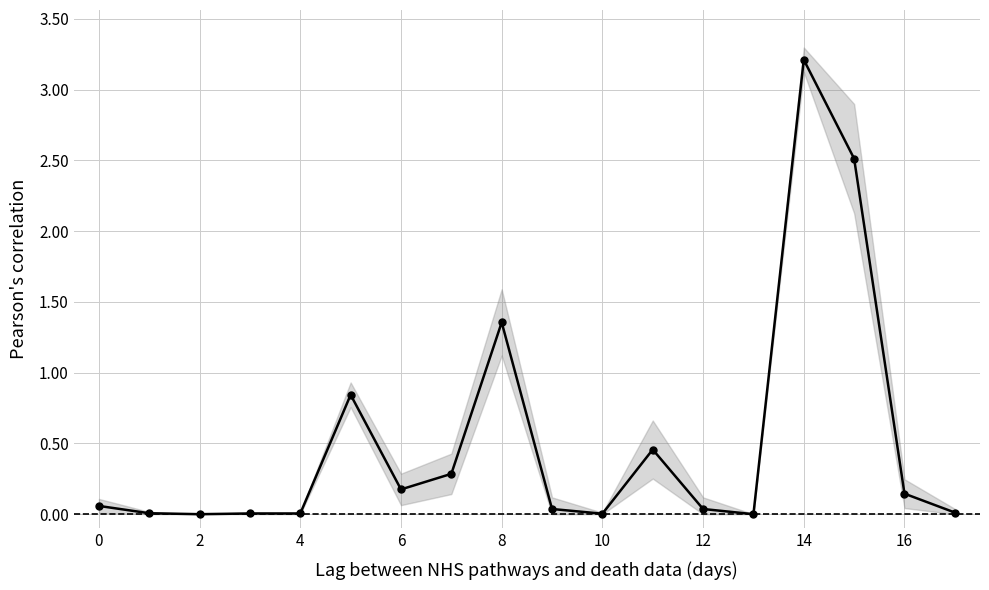

What is the average value?

0.5